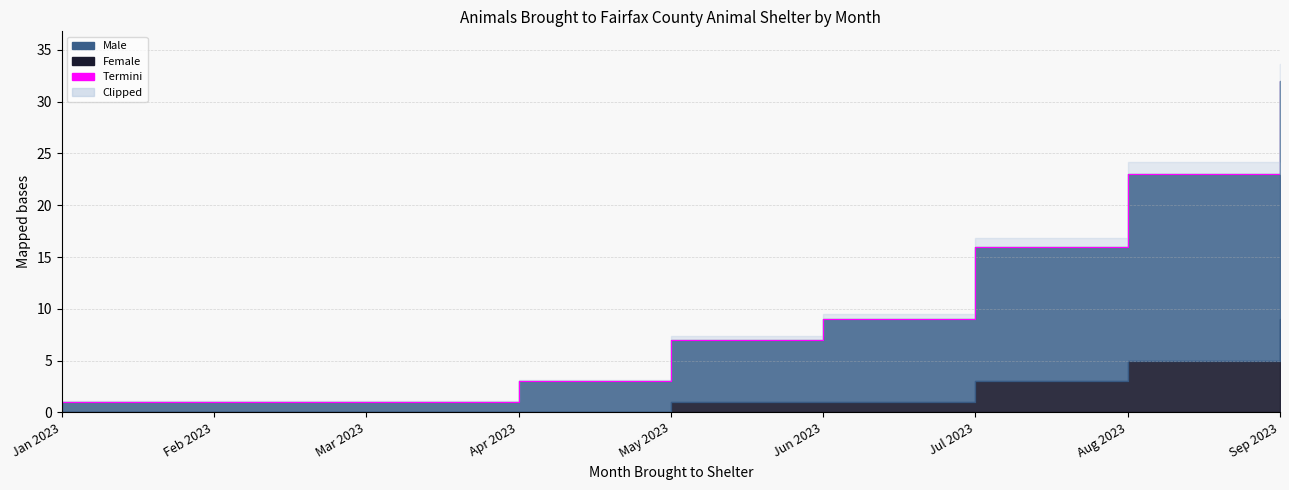

True or false: the data shows 41 at Aug 2023.

False